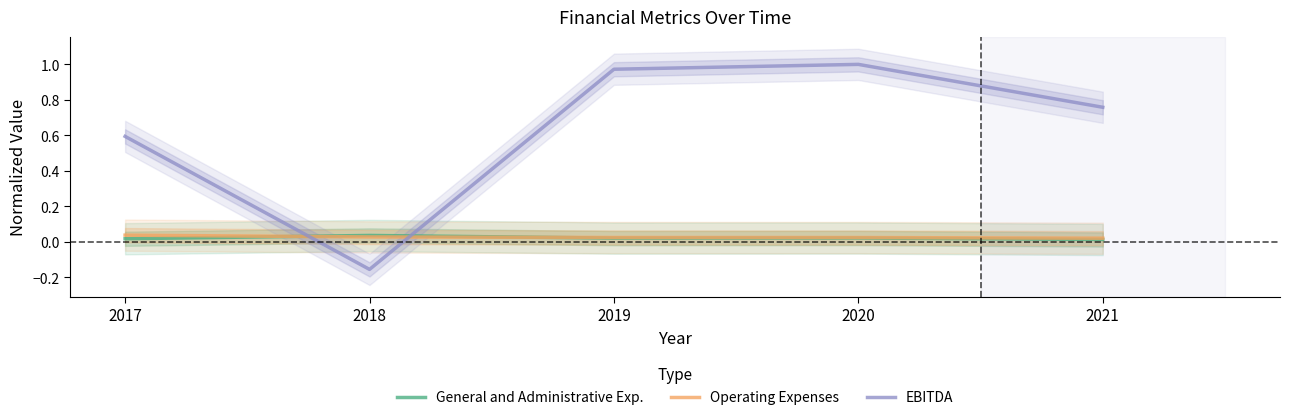

Is it true that EBITDA equals 1.0 at 2020?

True